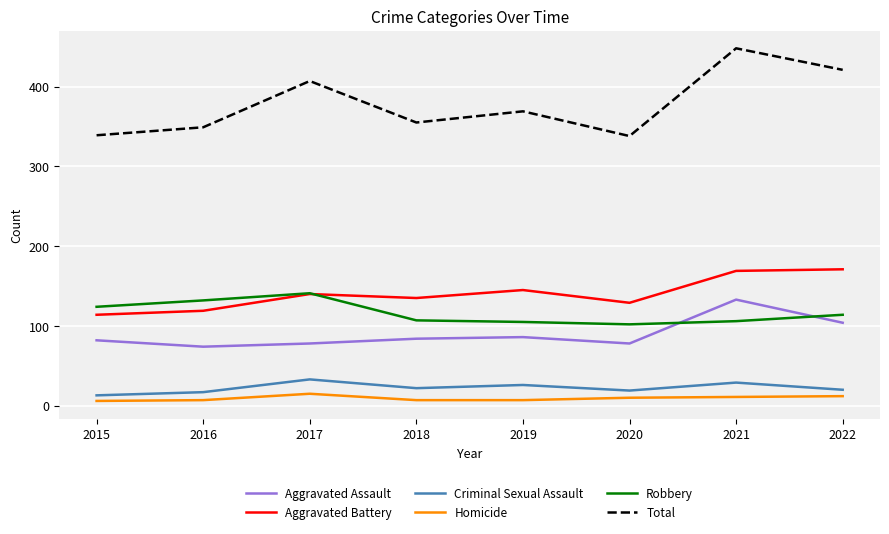

True or false: Homicide and Robbery intersect in this chart.

False